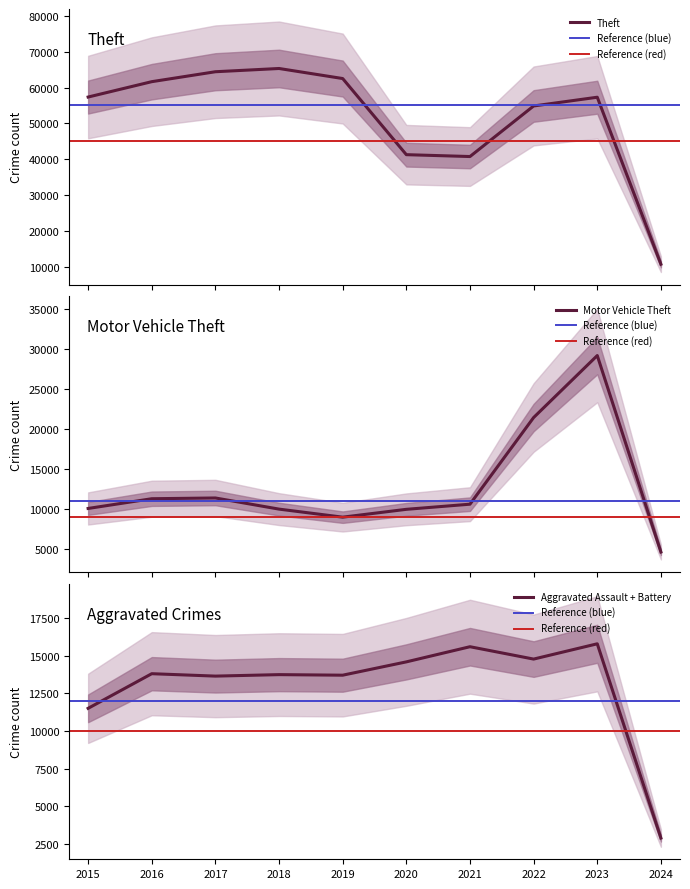

Between 2024 and 2018, which is larger?

2018